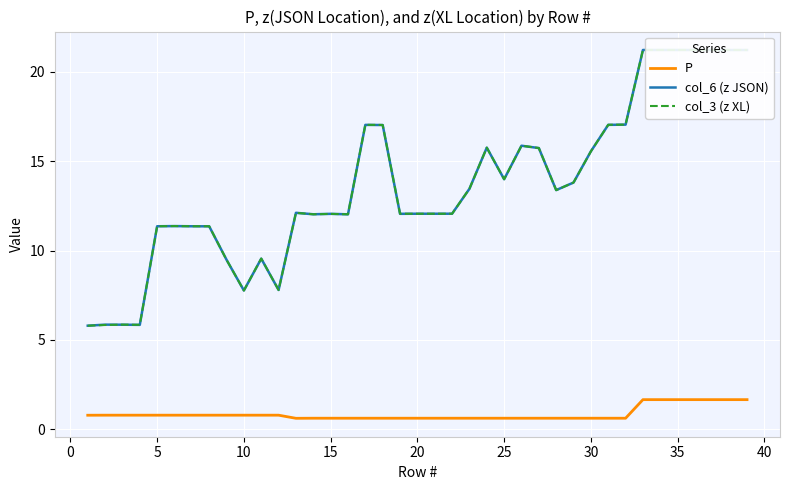

The P series shows 1.3 at 15. True or false?

False